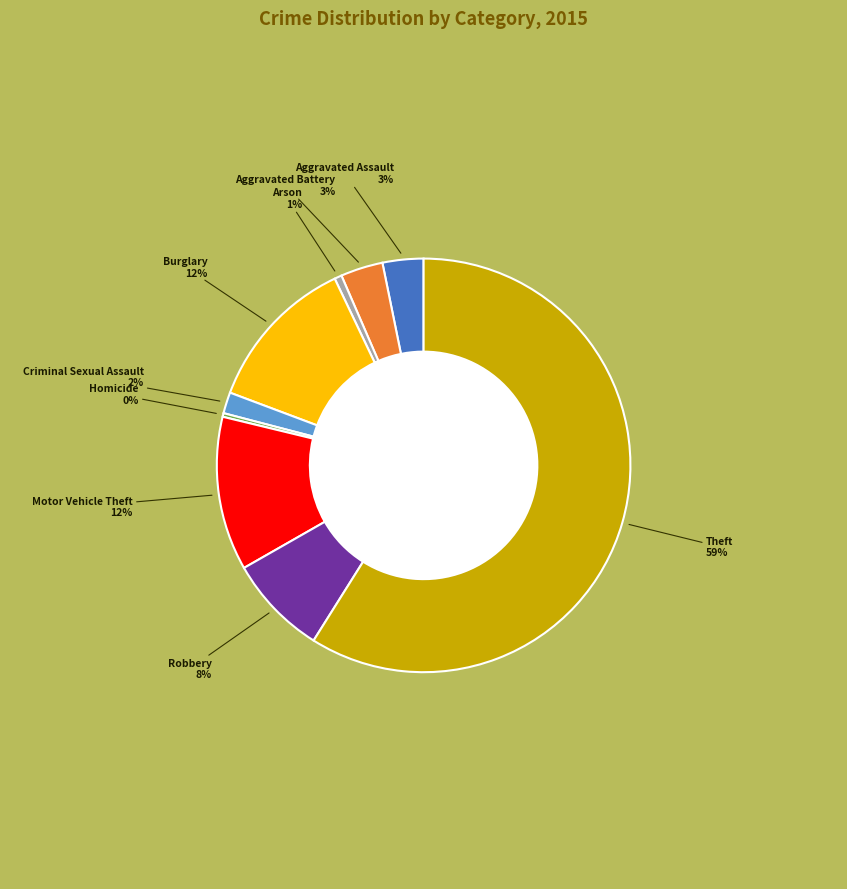

To the nearest percent, what percentage of the pie is Theft?

59%